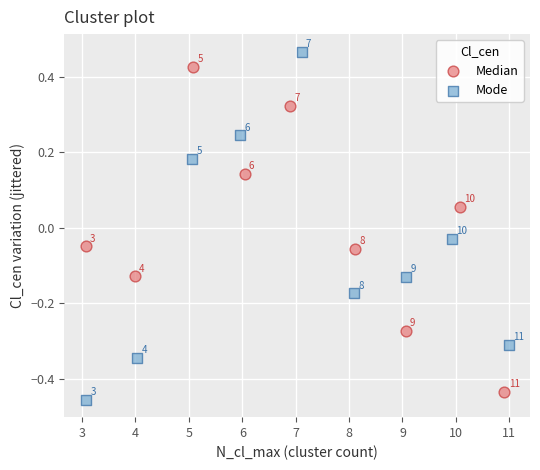

Which series reaches the maximum Y coordinate?

Mode